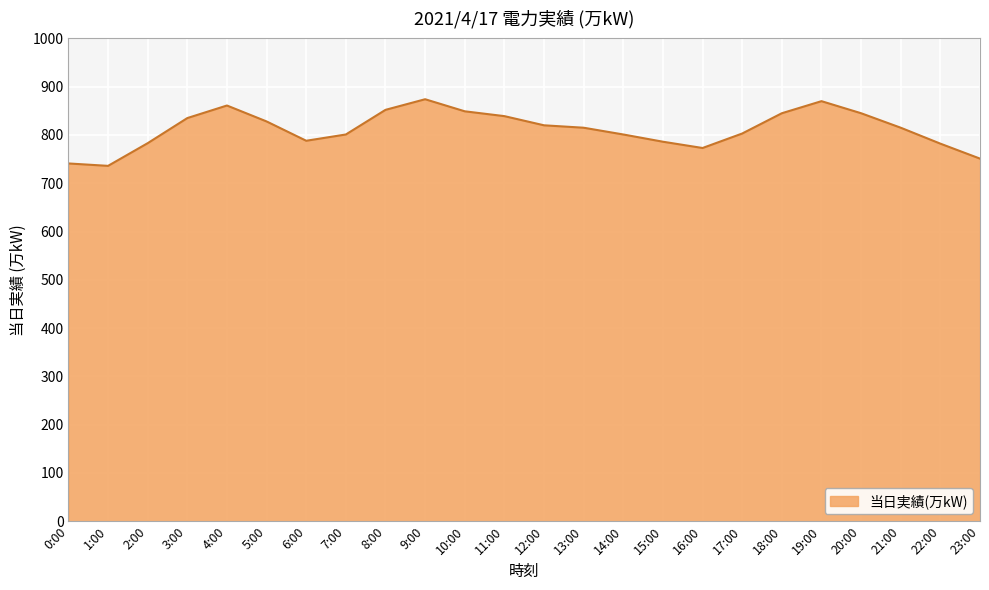

At which category does the data reach its first local peak?

4:00